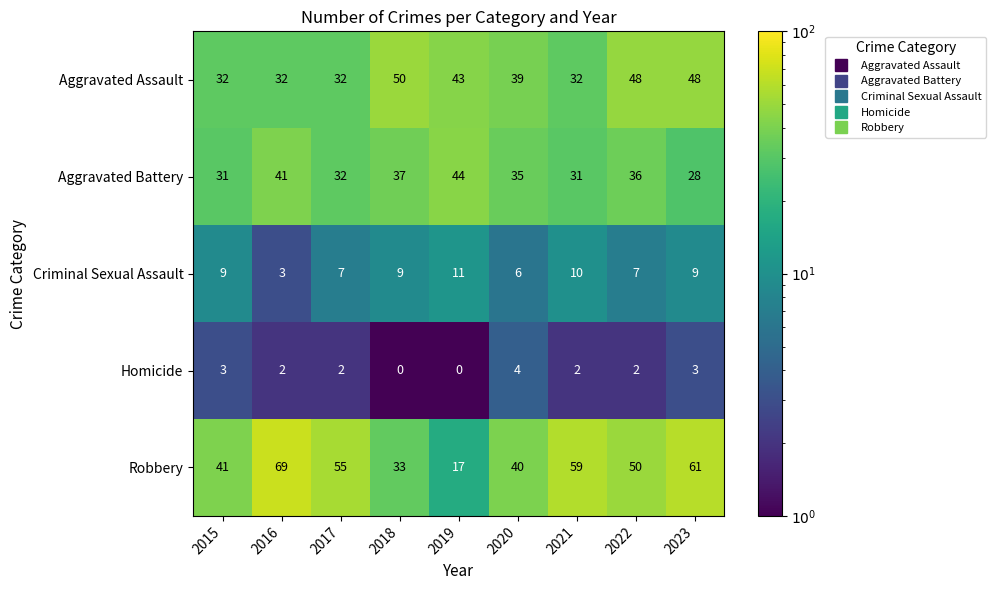

Is it true that Criminal Sexual Assault equals 6 at 2020?

True